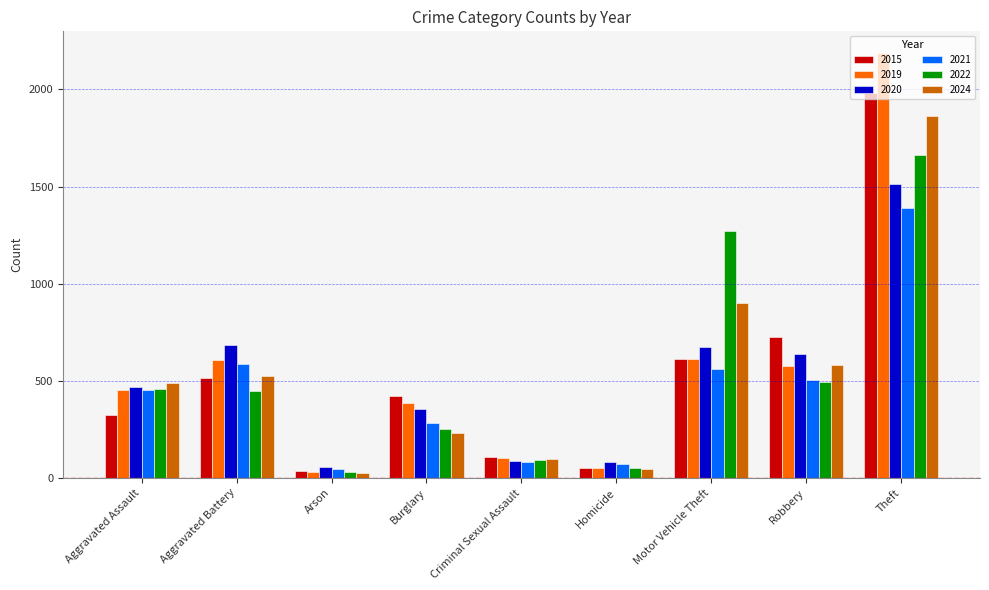

At which category is the sum across all series the highest?

Theft